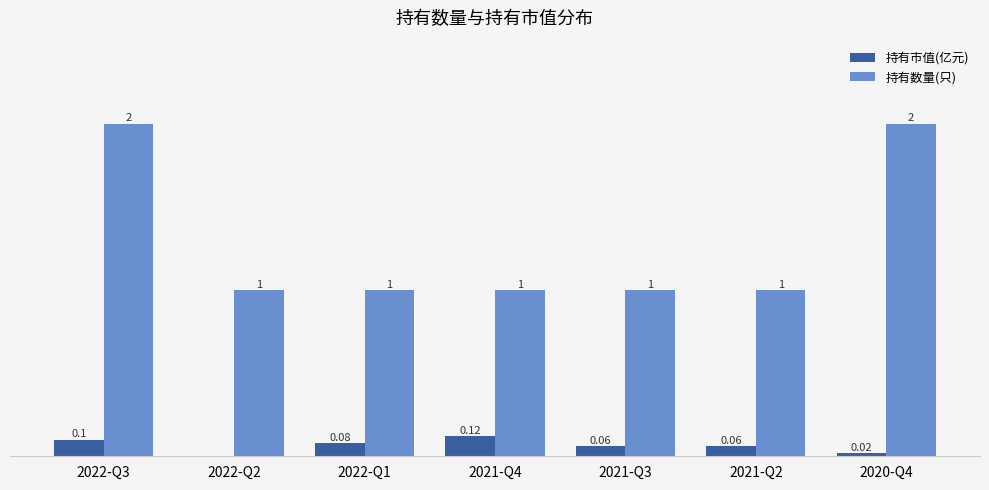

Is the value of 持有市值(亿元) at 2021-Q3 greater than the value of 持有数量(只) at 2022-Q3?

No